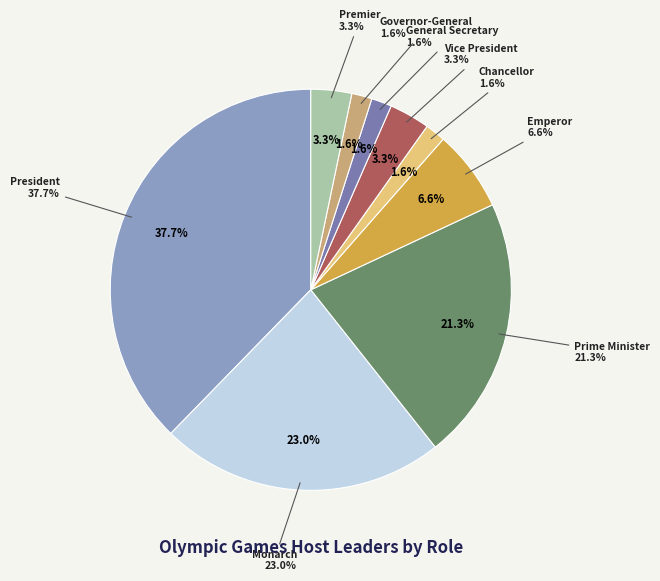

Is it true that General Secretary is 2% of the pie?

True